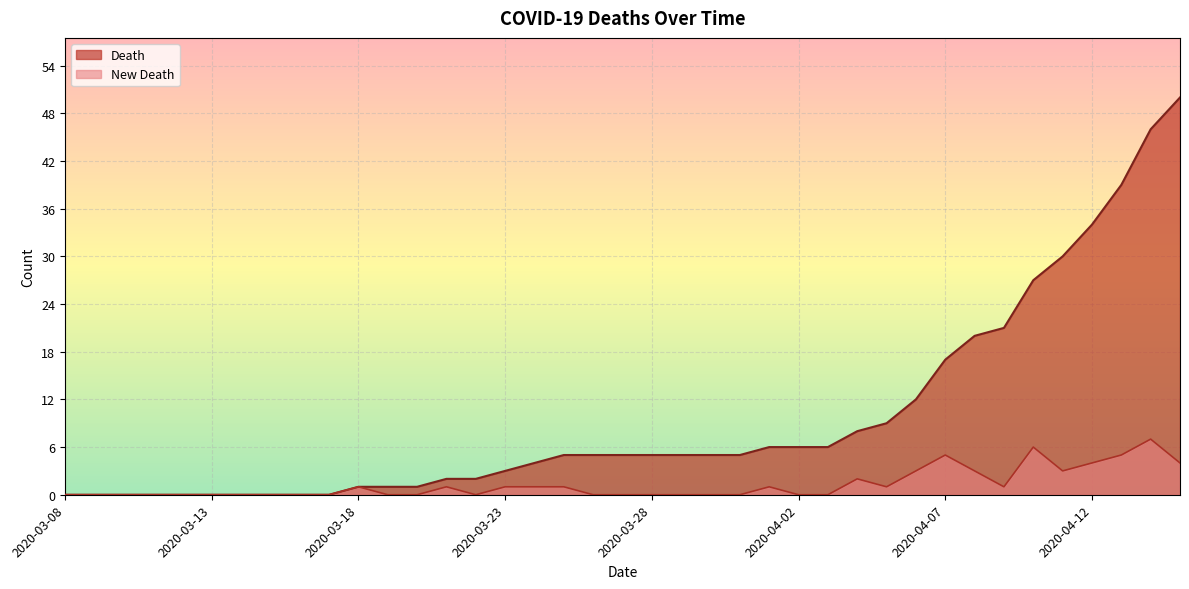

At which label is Death closest to 25?

2020-04-10